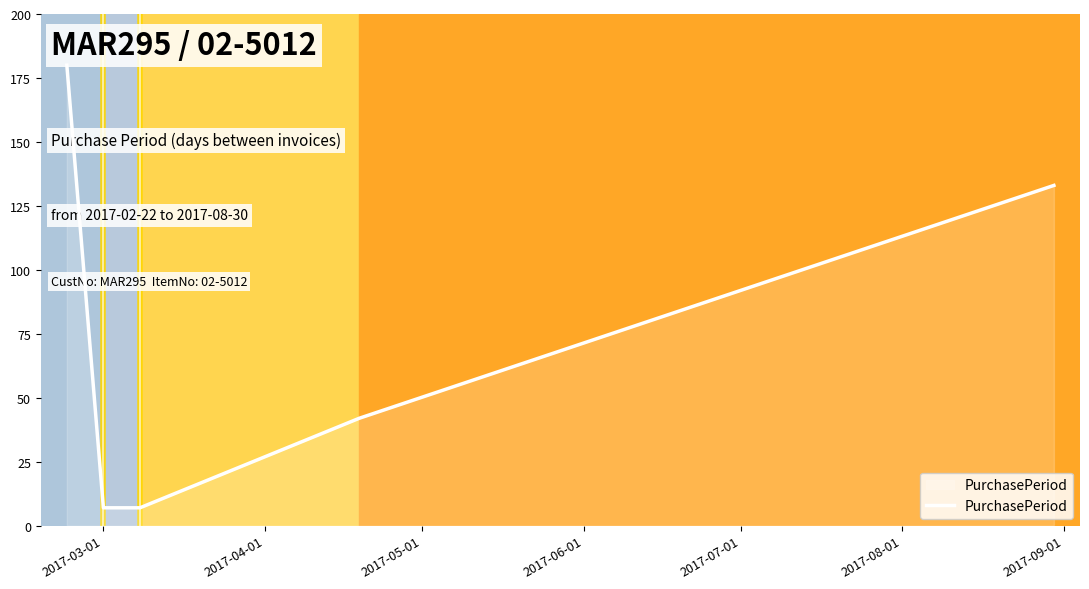

What is the smallest value displayed?

7